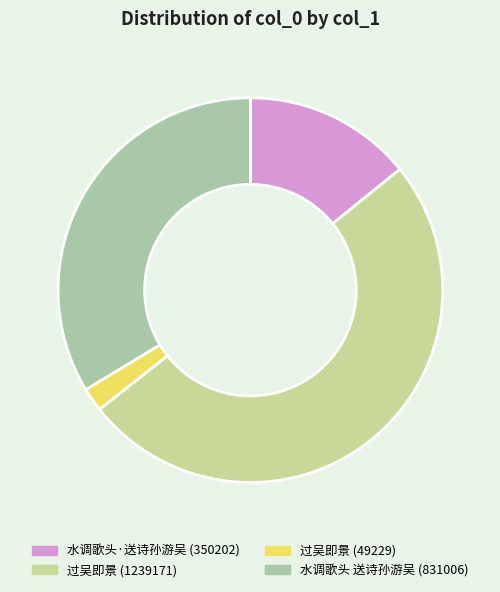

Rank the categories by value from highest to lowest.

过吴即景, 水调歌头 送诗孙游吴，即题所书东坡大江东去册子, 水调歌头·送诗孙游吴，即题所书东坡大江东去册子, 过吴即景